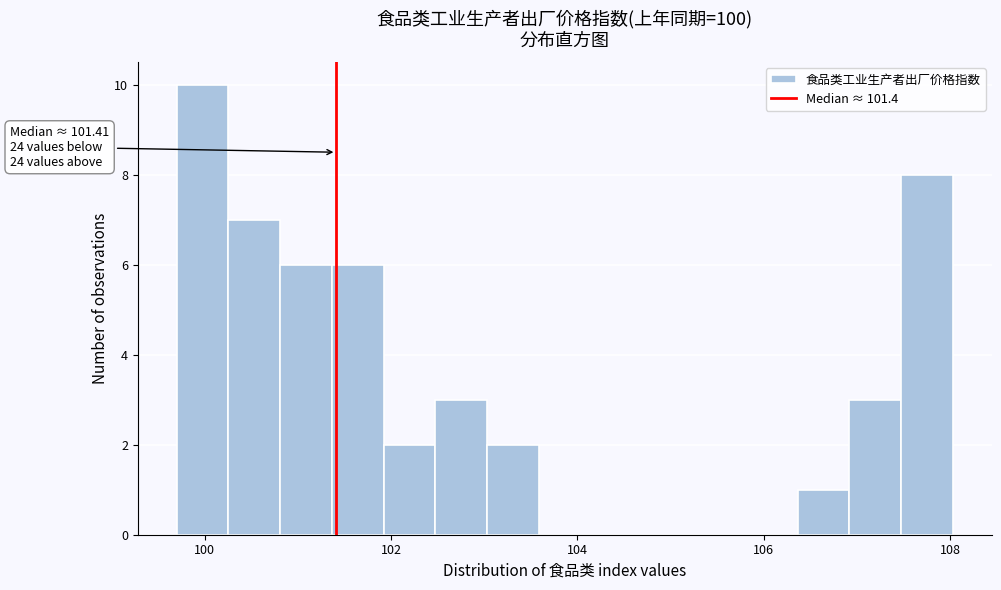

Around what value on the x-axis is the tallest bar? Give the approximate position of its centre, as read against the axis.

100.0